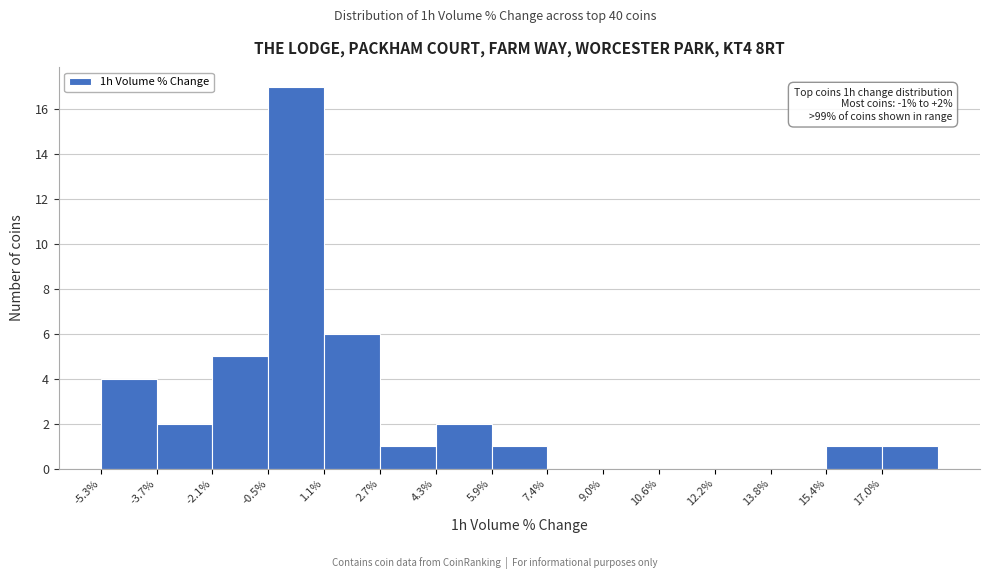

Which range on the x-axis has the tallest bar?

-0.4 to 1.0